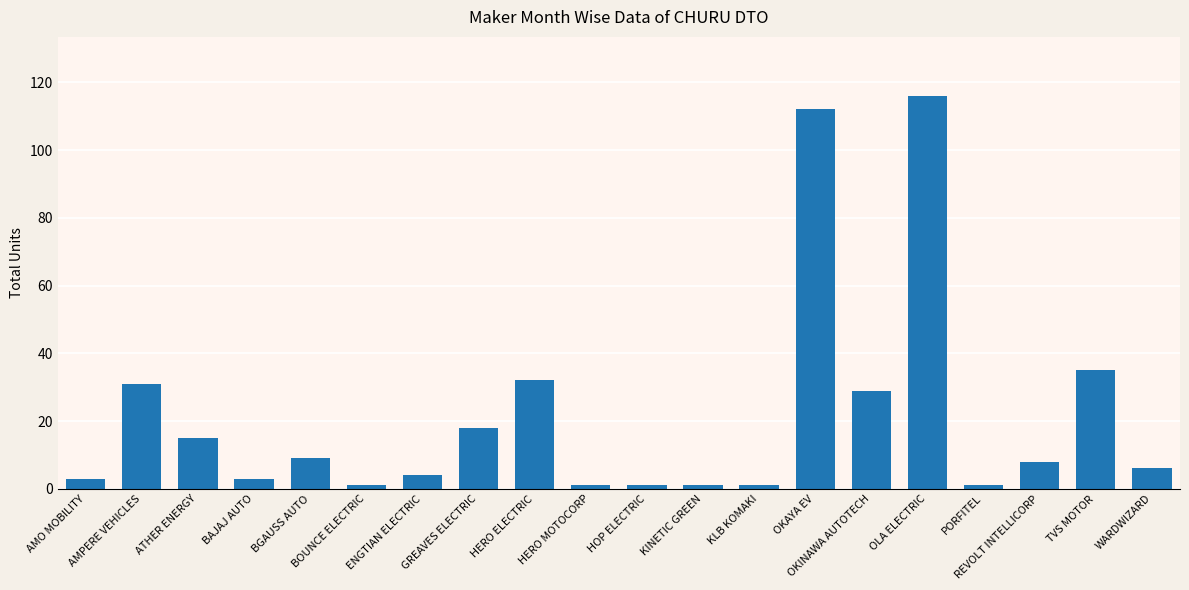

What is the maximum value shown in the chart?

116